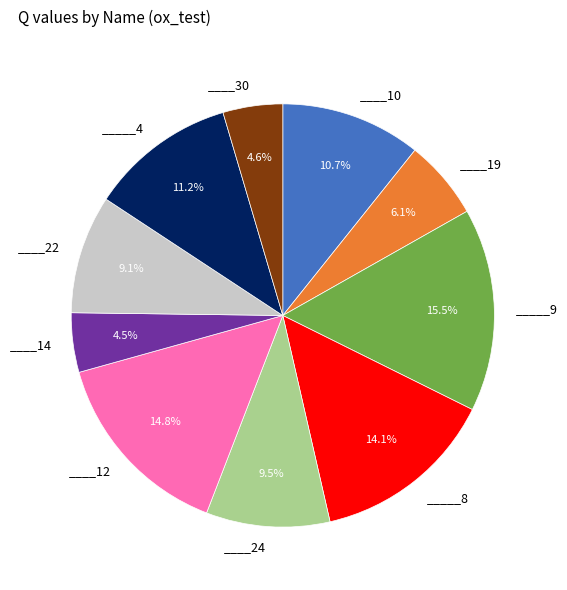

Is there a majority slice in this chart?

No